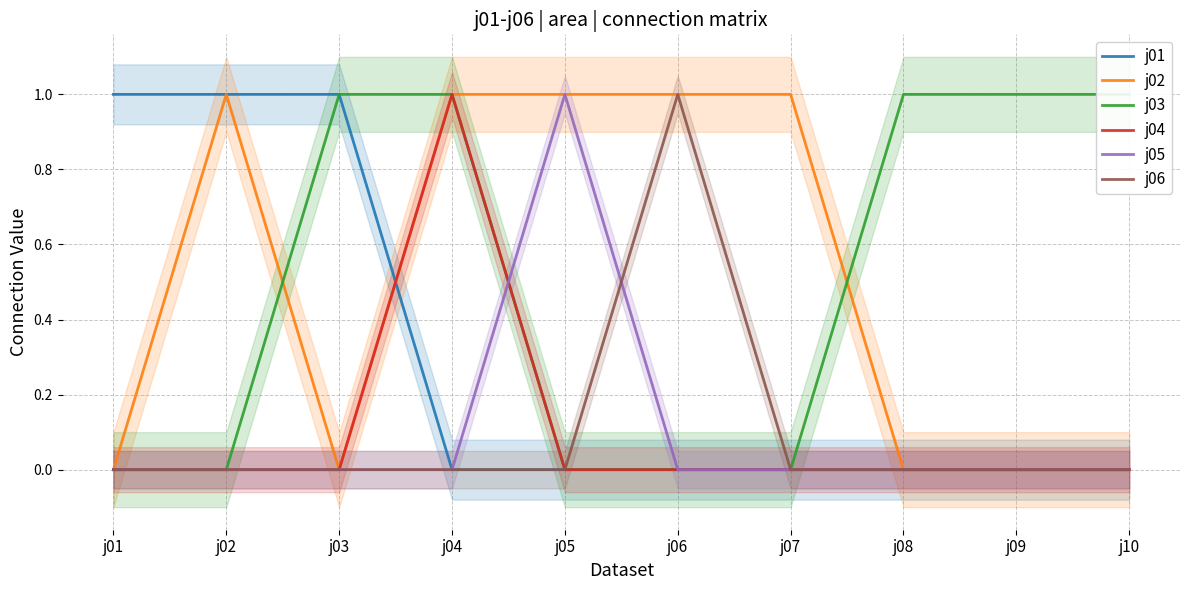

Rank the series by their maximum value, from lowest to highest.

j01, j02, j03, j04, j05, j06